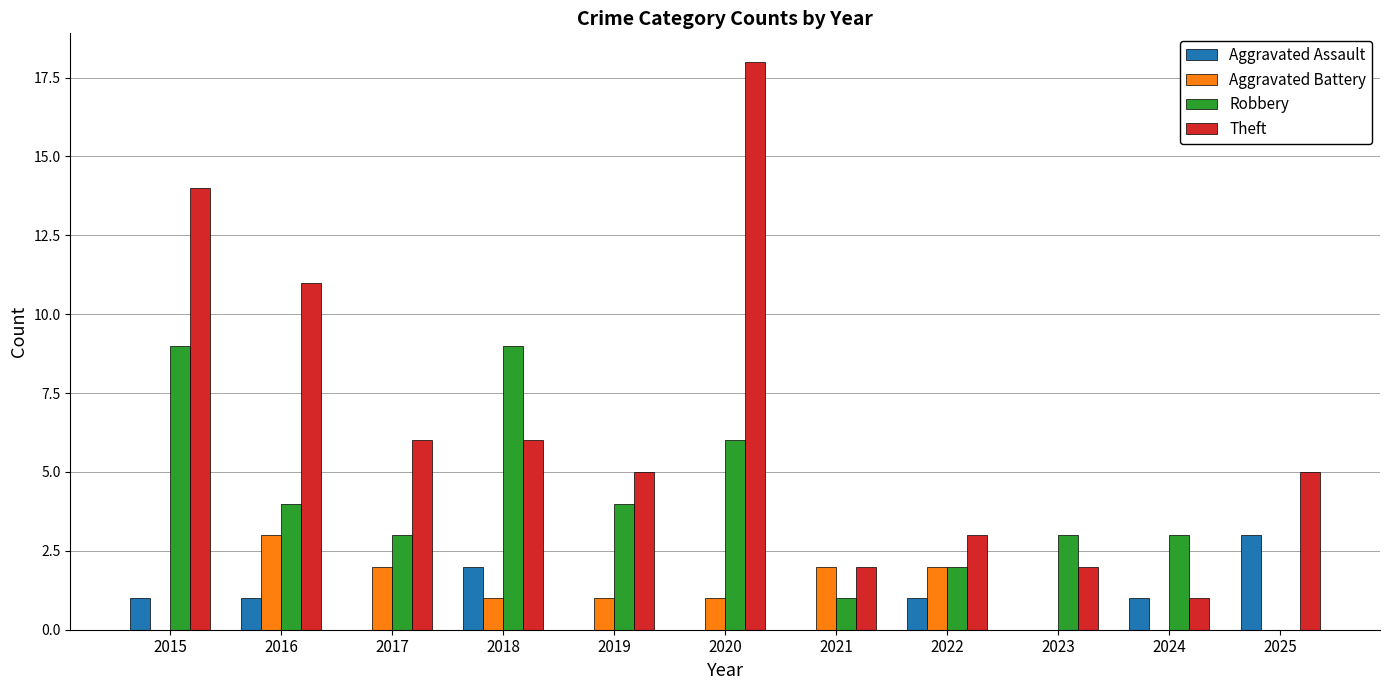

Reading left to right, what are all the values shown in this chart?

Aggravated Assault: 2015=1	2016=1	2017=0	2018=2	2019=0	2020=0	2021=0	2022=1	2023=0	2024=1	2025=3
Aggravated Battery: 2015=0	2016=3	2017=2	2018=1	2019=1	2020=1	2021=2	2022=2	2023=0	2024=0	2025=0
Robbery: 2015=9	2016=4	2017=3	2018=9	2019=4	2020=6	2021=1	2022=2	2023=3	2024=3	2025=0
Theft: 2015=14	2016=11	2017=6	2018=6	2019=5	2020=18	2021=2	2022=3	2023=2	2024=1	2025=5